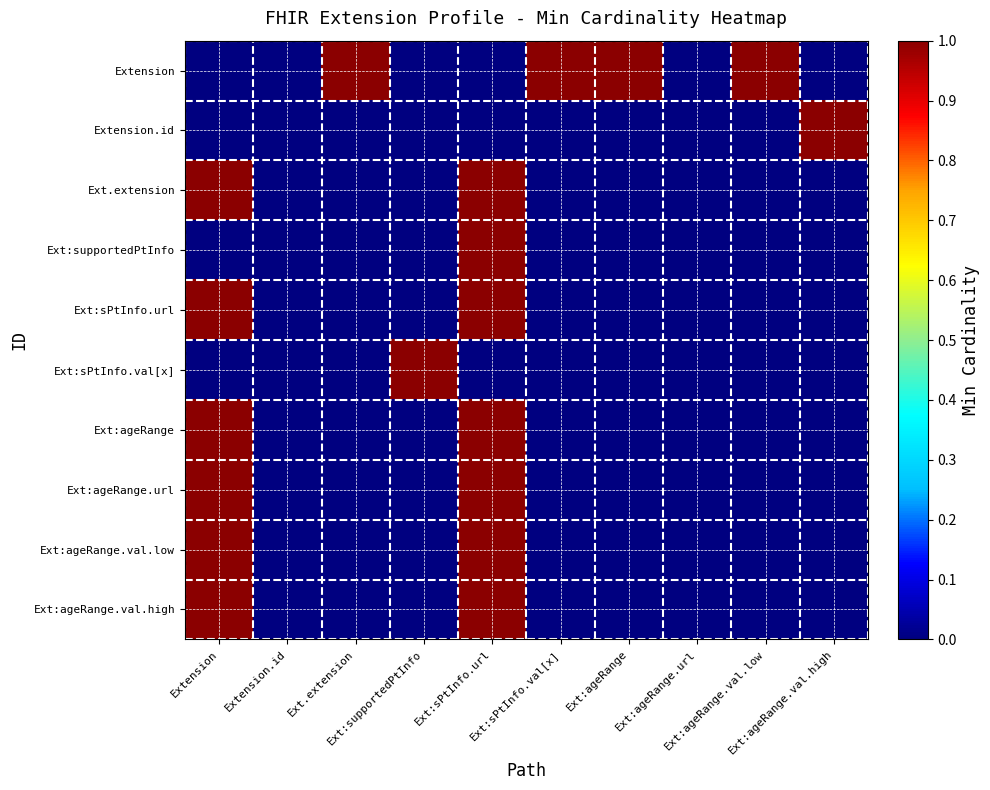

Which has a higher value, Extension or Ext:ageRange.url?

Extension